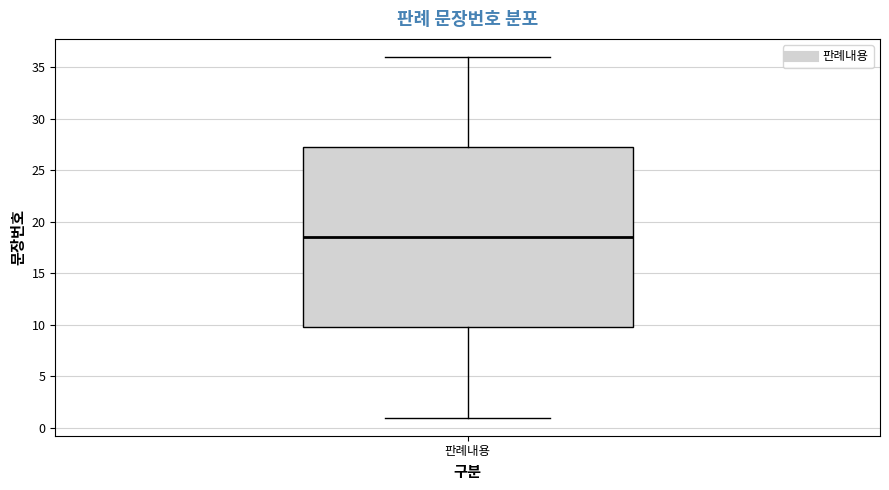

Where is the upper edge of the box for 판례내용 on the y-axis? The values are not printed on the chart, so give them approximately, as read against the axis.

27.5